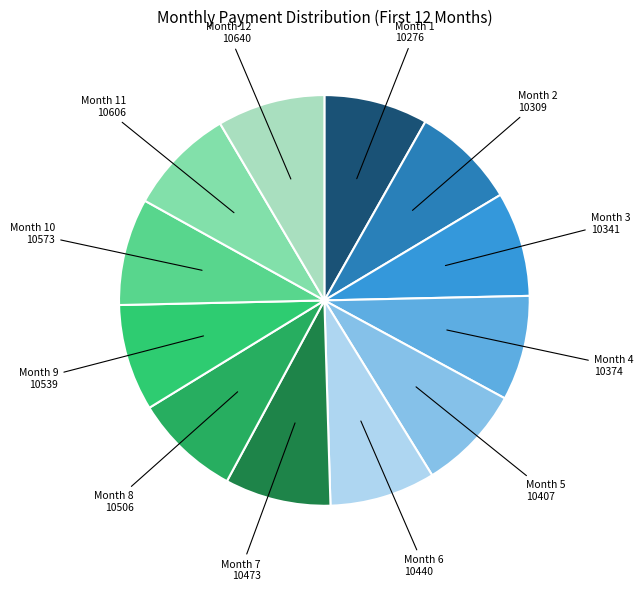

Does Month 10 account for over 50% of the chart?

No